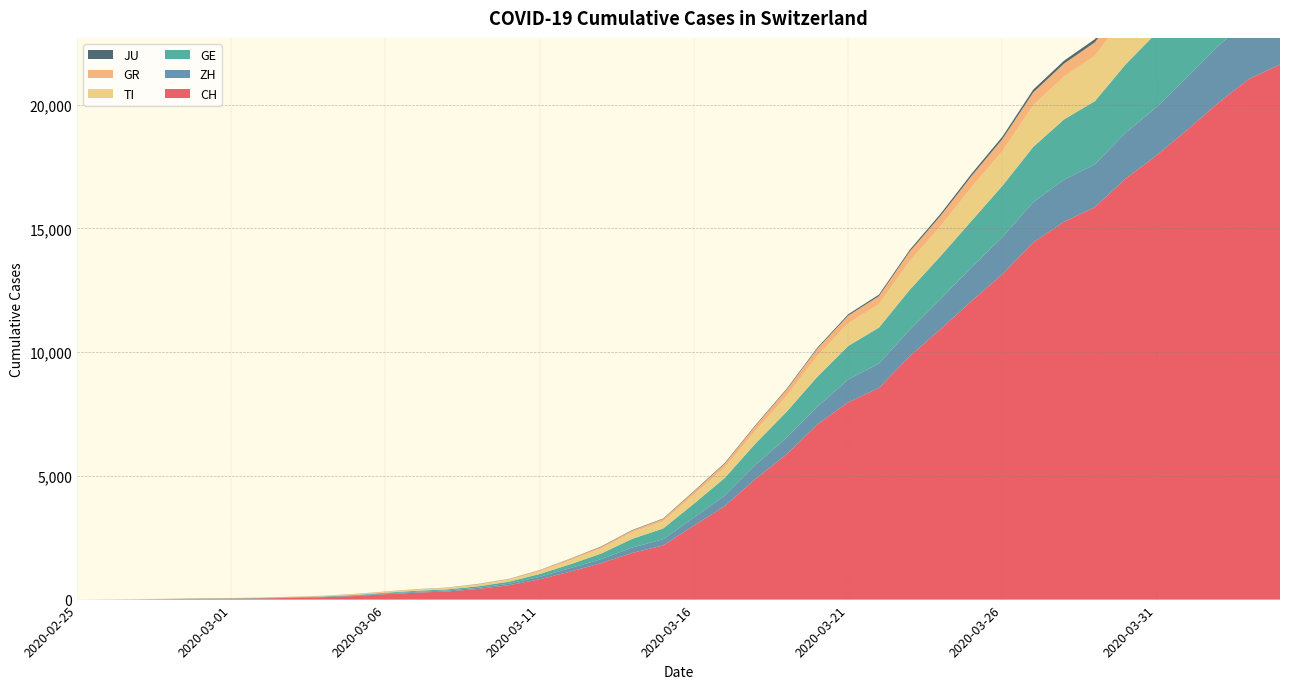

Reading right to left, transcribe all the data shown in this chart.

CH: 21617	21047	20074	18990	17953	17014	15861	15268	14434	13146	12066	10935	9839	8556	7972	7080	5864	4883	3778	2993	2187	1887	1475	1135	820	580	429	328	281	219	143	98	70	50	36	30	20	8	4	0
ZH: 2461	2428	2300	2136	1947	1859	1733	1701	1627	1500	1368	1221	1073	984	925	711	679	568	429	326	250	218	163	140	101	62	49	40	34	29	23	15	13	10	7	6	2	2	0	0
GE: 3817	3679	3470	3181	3004	2762	2548	2437	2232	2074	1871	1730	1612	1454	1351	1213	1041	863	710	556	435	351	227	155	114	80	60	45	43	30	20	16	14	11	10	9	5	1	1	0
TI: 2442	2377	2271	2195	2091	1962	1837	1727	1688	1401	1354	1209	1162	945	916	849	638	511	426	368	293	265	206	163	108	75	61	49	41	28	25	13	8	4	2	2	1	1	1	0
GR: 680	678	655	635	617	591	542	527	513	487	458	419	386	327	311	283	252	204	152	118	93	73	65	53	44	32	28	19	18	16	15	13	10	9	6	6	6	2	2	0
JU: 154	149	149	145	140	128	127	119	114	100	92	82	69	61	54	44	36	32	29	25	19	18	17	12	7	7	7	5	5	4	4	2	2	1	1	1	1	1	0	0